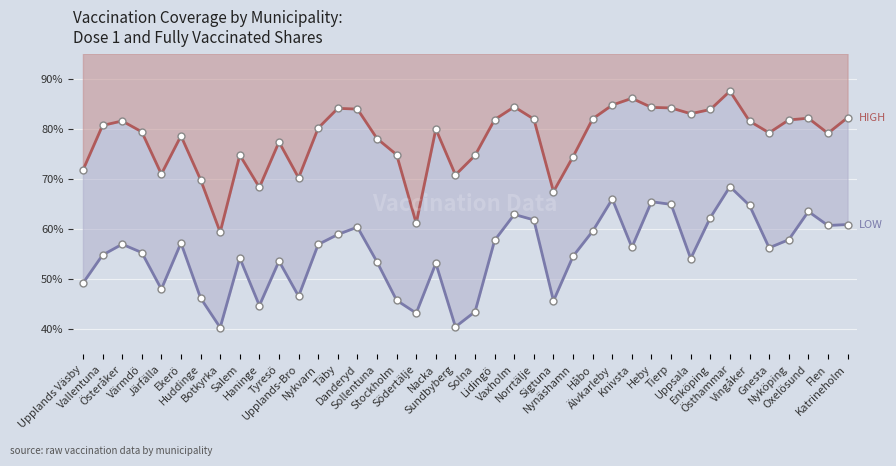

What is the difference between the maximum and second lowest values in the Andel_fardigvaccinerade series?

0.3